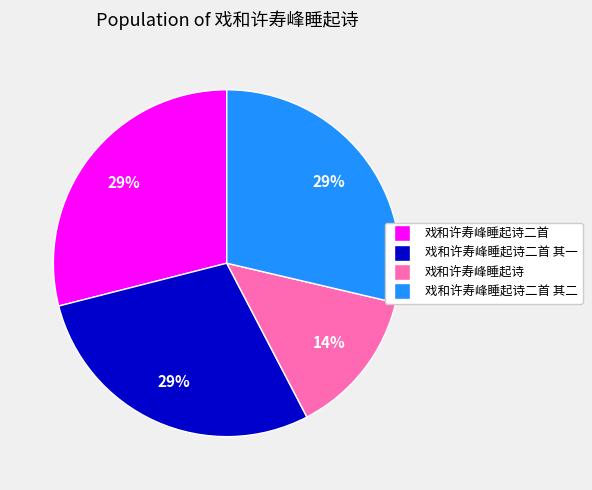

To the nearest percent, what is the average slice percentage?

25%